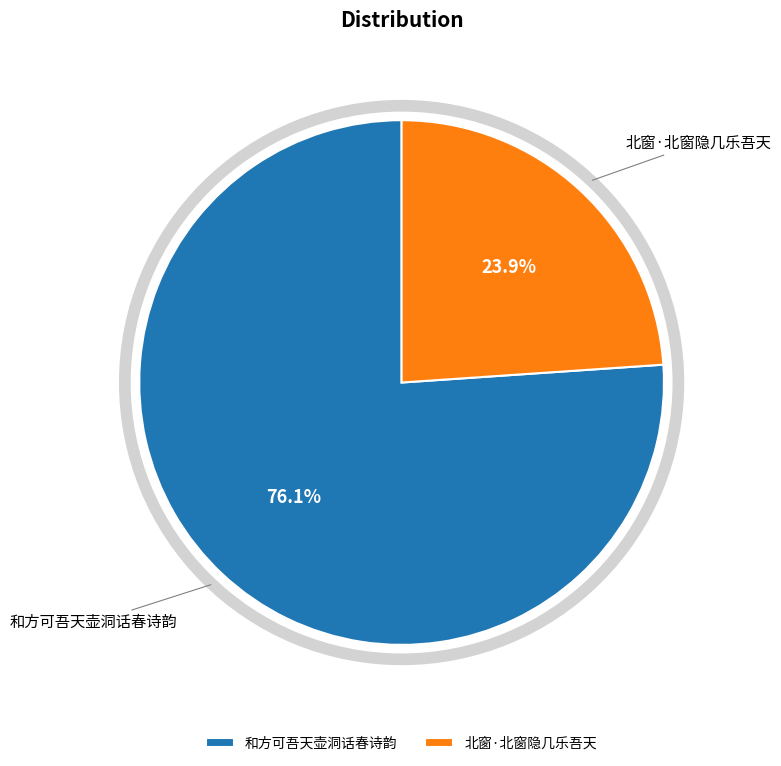

What is the largest slice in the pie chart?

和方可吾天壶洞话春诗韵